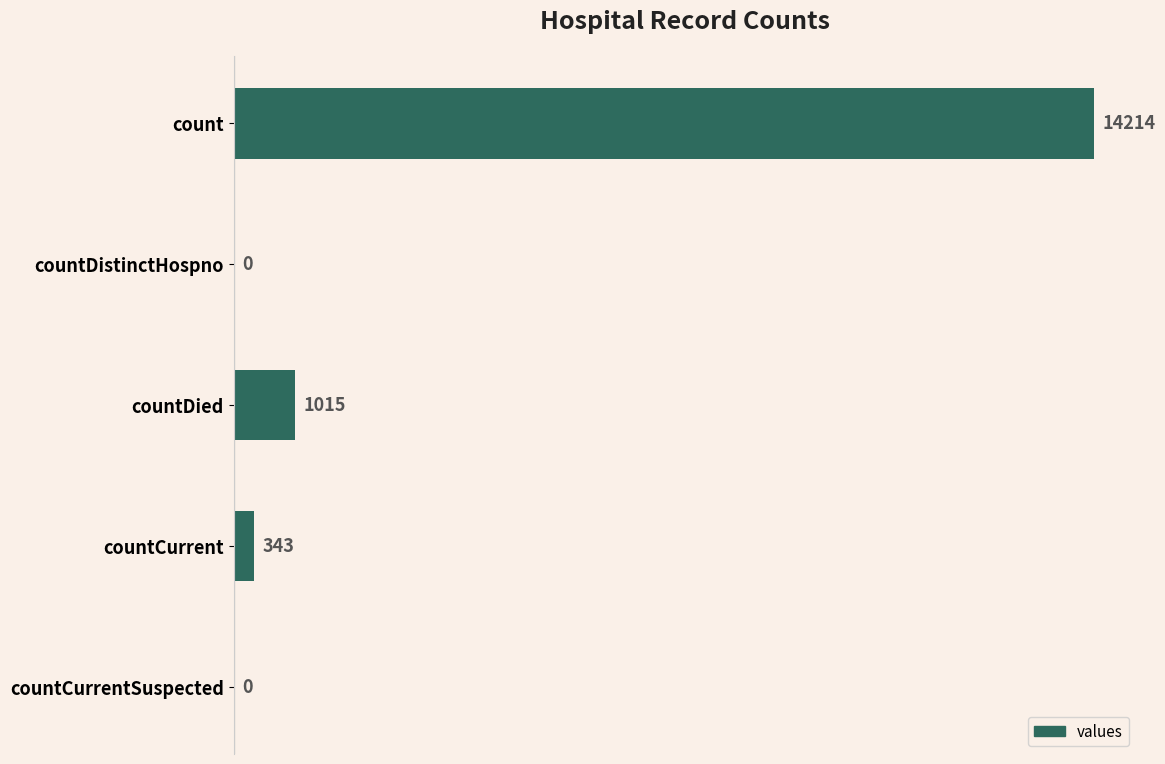

What is the sum of all values?

15572